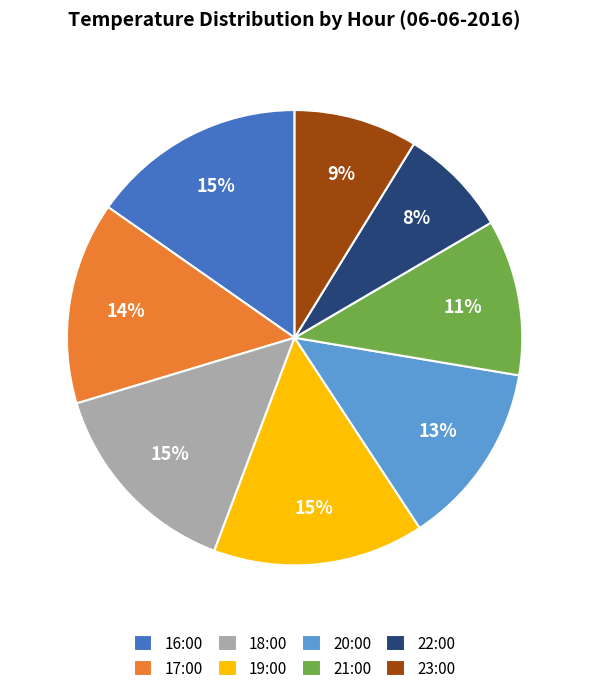

Is 20:00 the majority of the pie?

No